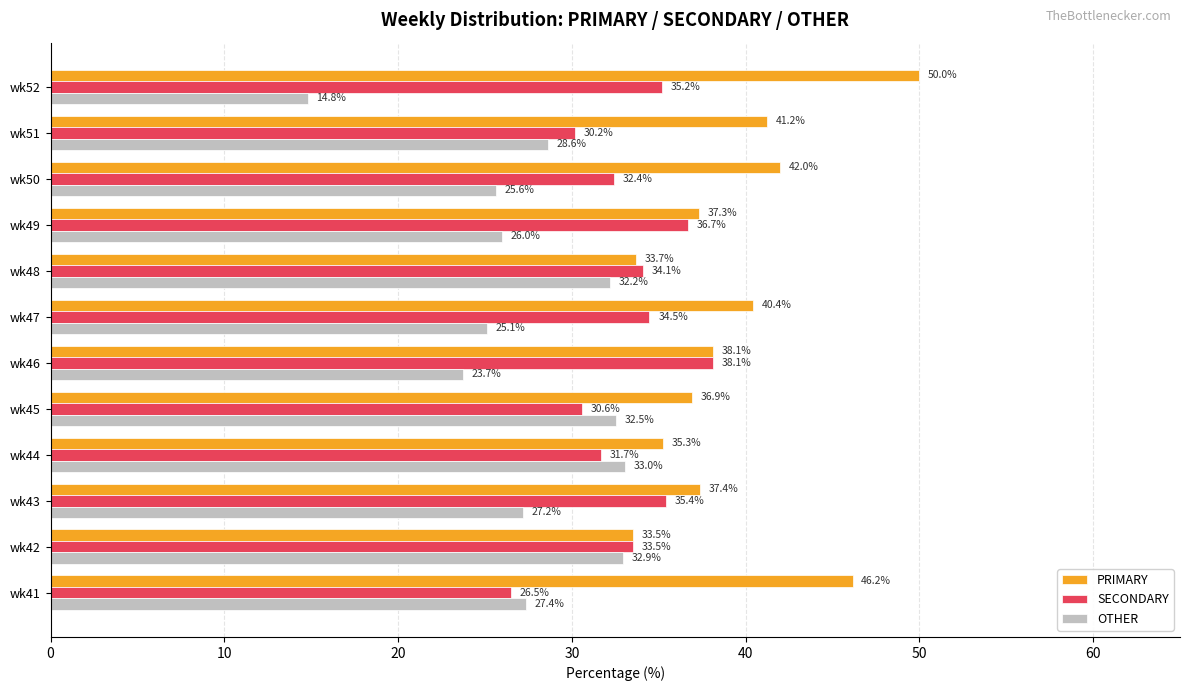

At which label is OTHER closest to 23?

wk46